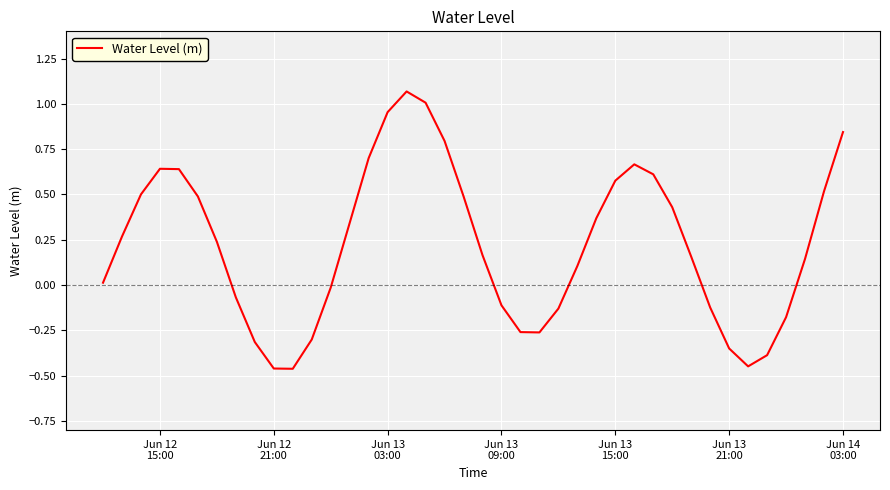

What is the difference between the maximum and minimum values?

1.5